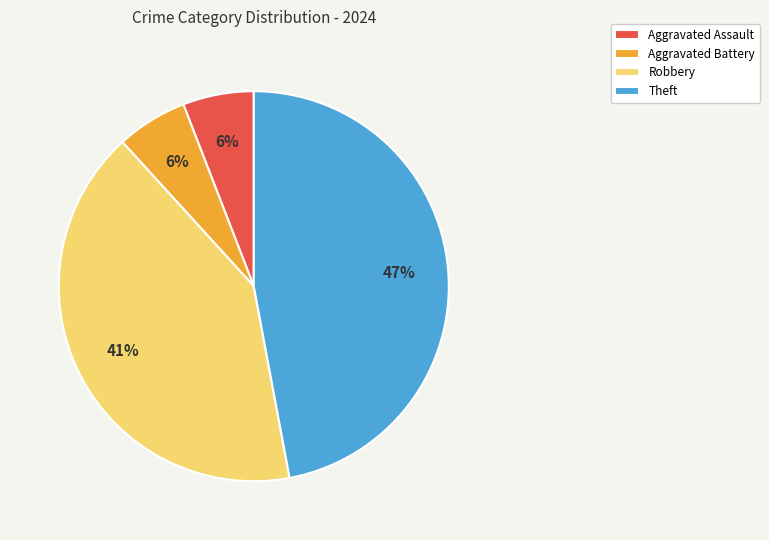

To the nearest percent, what percentage of the pie is Aggravated Assault?

6%